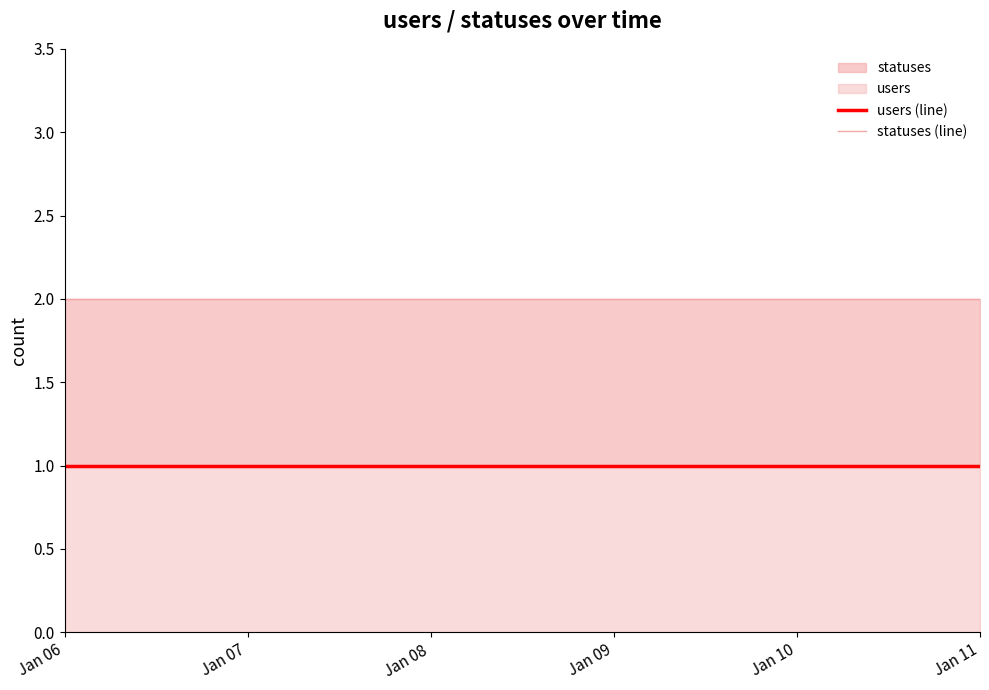

At 2023-01-08, list the series in order from smallest to largest.

users, statuses